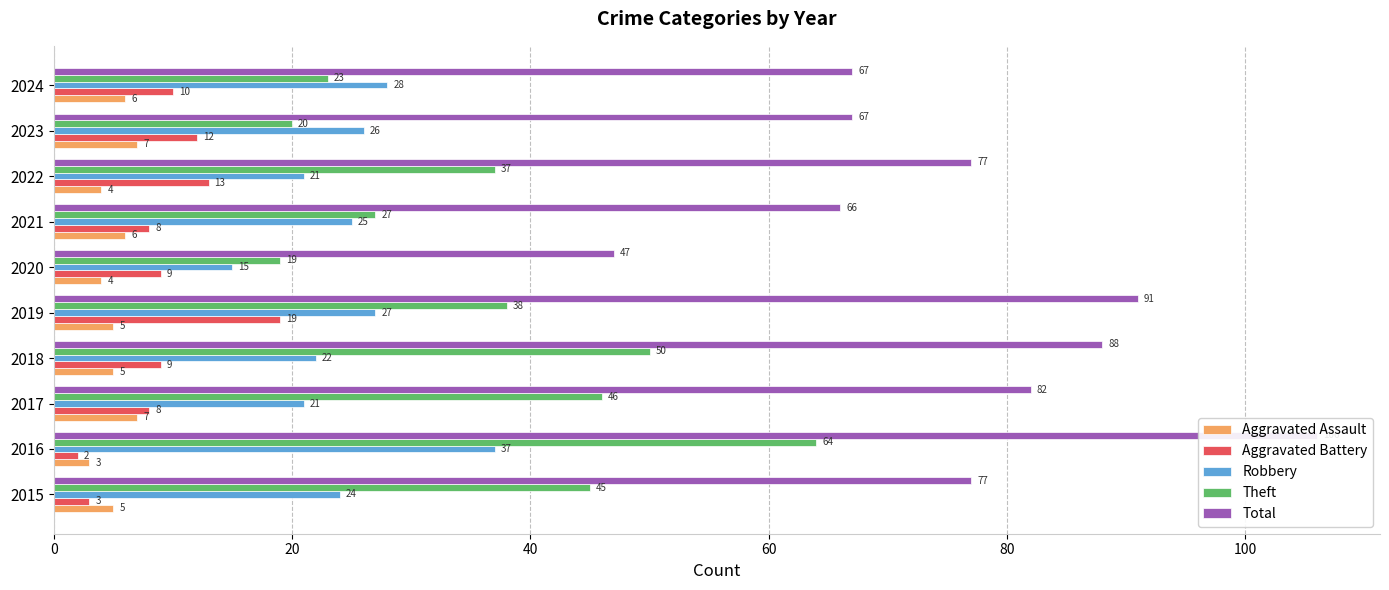

What is the difference between the second highest and minimum values in the Robbery series?

13